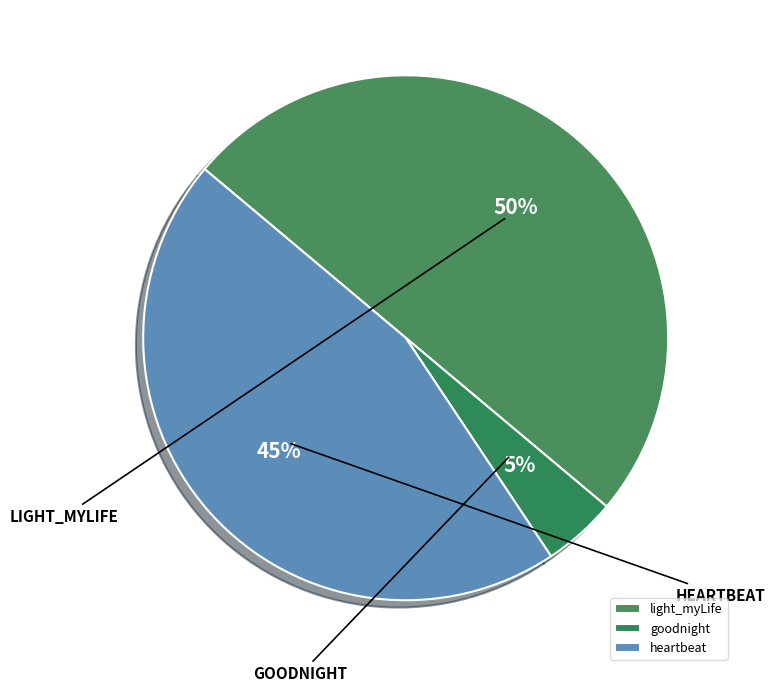

What percentage is the light_myLife slice, to the nearest percent?

50%